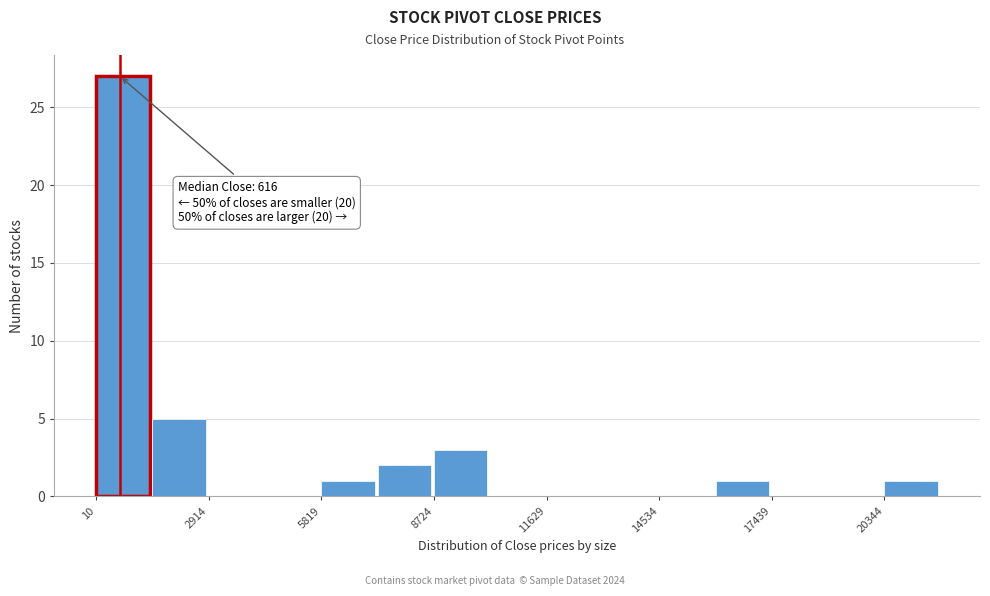

Read against the x-axis, roughly where is the centre of the tallest bar?

500